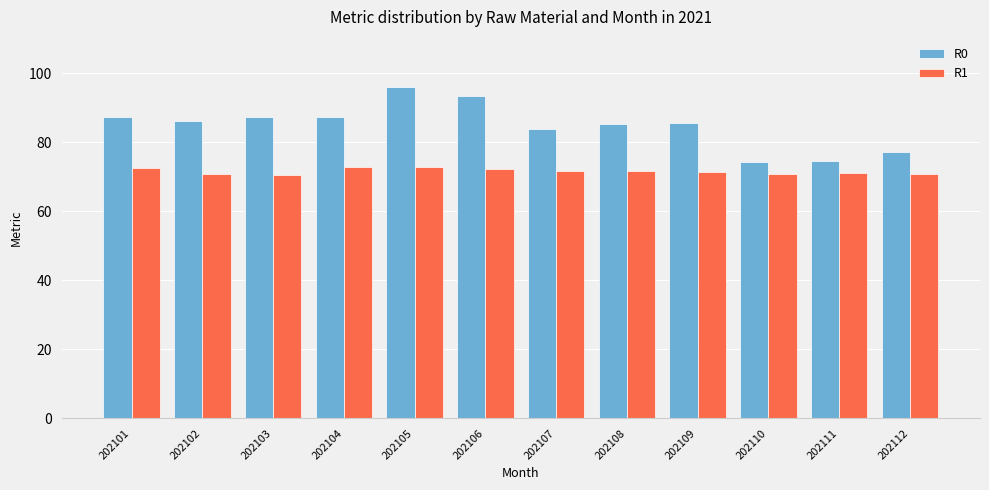

What is the value of the R0 bar at the 5th from the left?

96.1